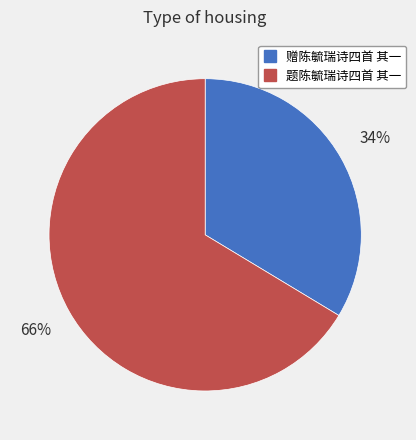

To the nearest percent, what is the combined percentage of 题陈毓瑞诗四首 其一 and 赠陈毓瑞诗四首 其一?

100%